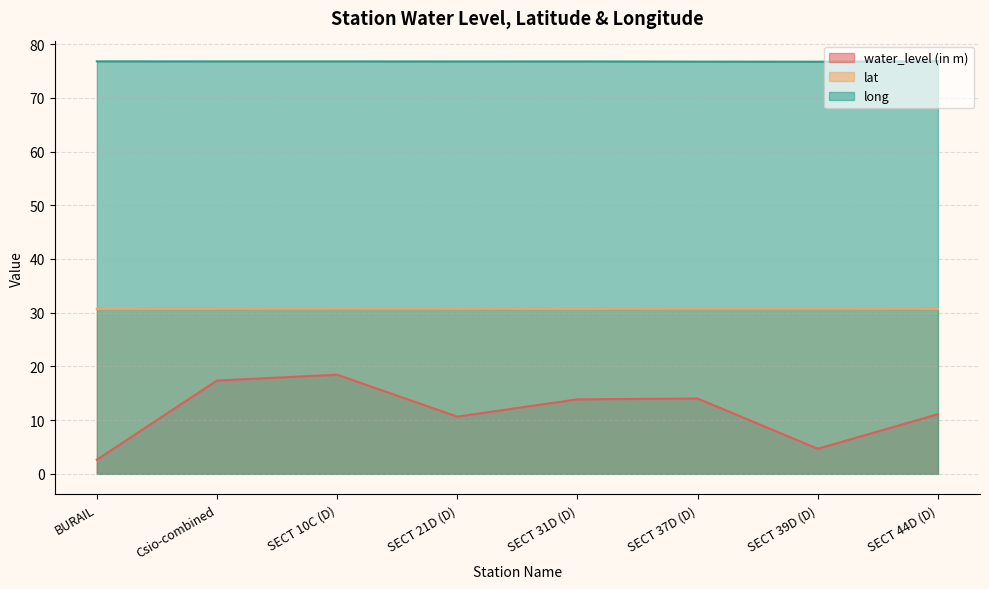

List the series in order of their peak value, highest first.

long, lat, water_level (in m)